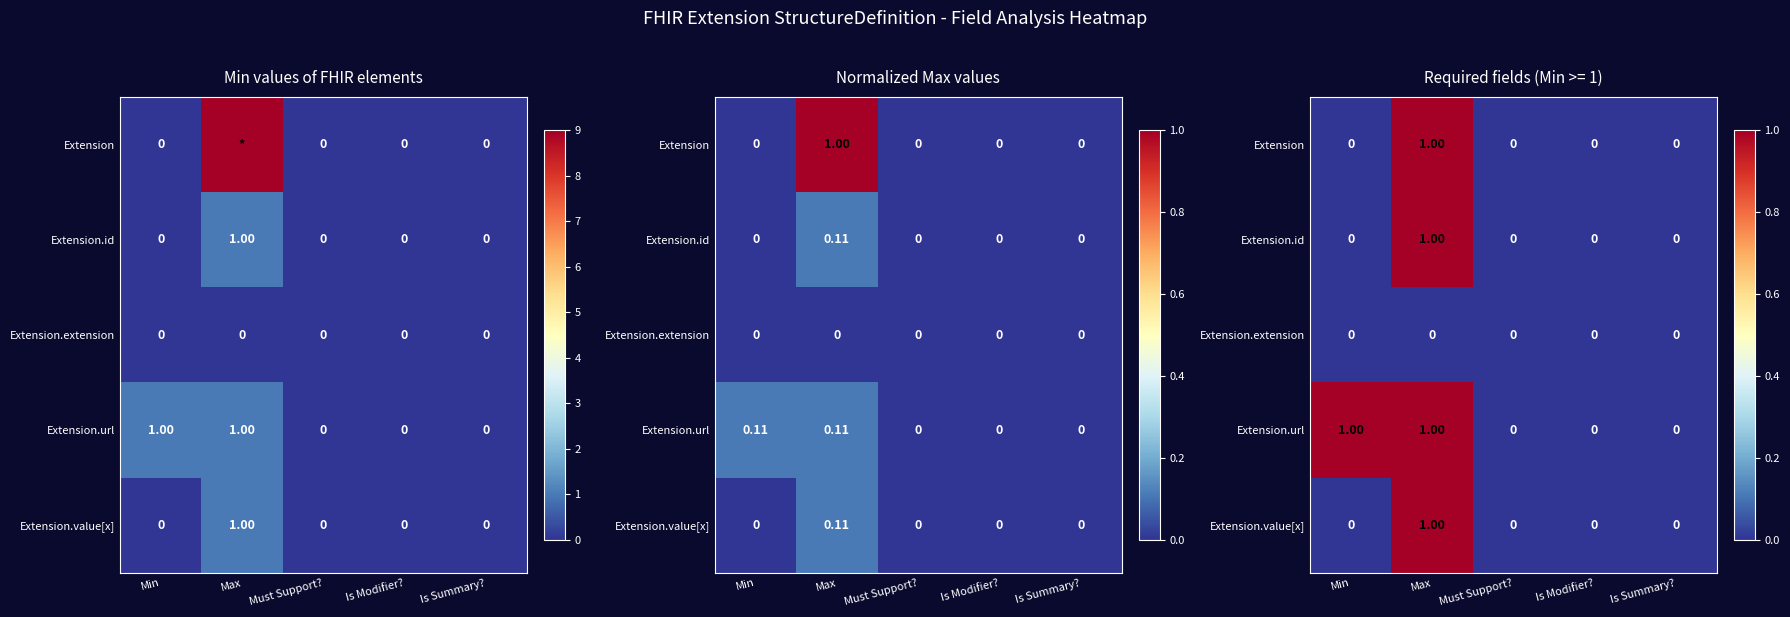

How many data points in Extension.value[x] are above 0?

1